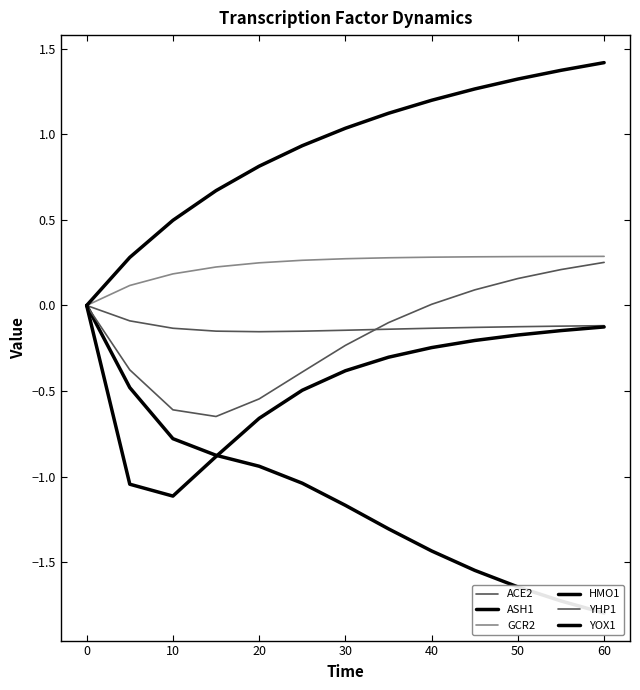

At how many categories does at least one series exceed -1?

13